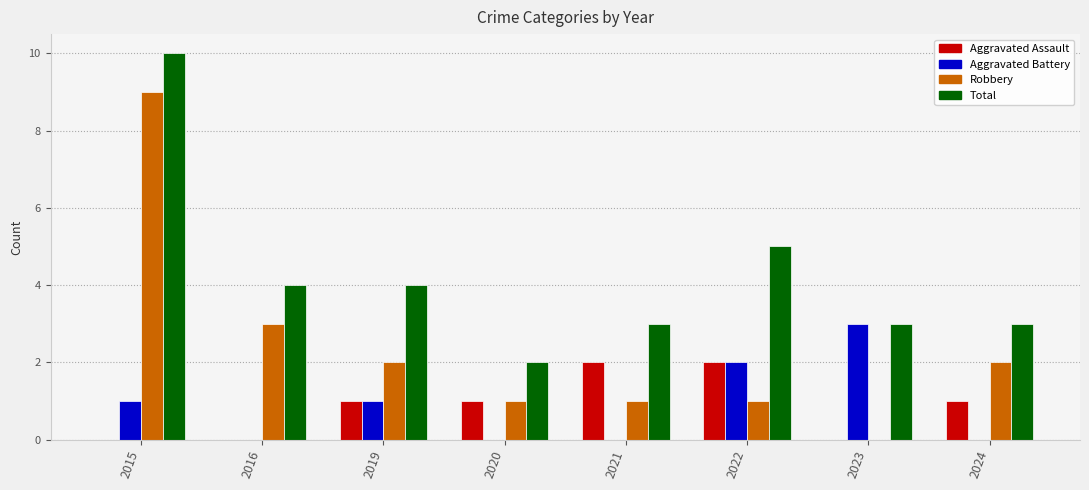

What is the total value across all series at 2015?

20